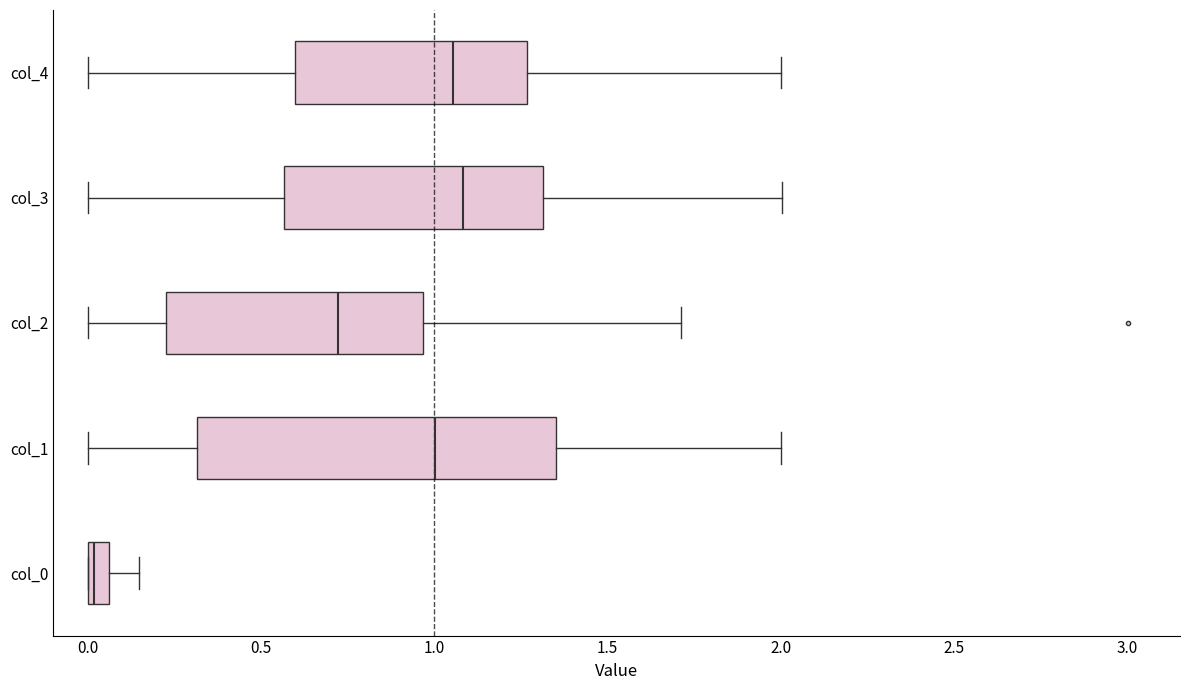

Which box is the widest, from its left edge to its right edge?

col_1